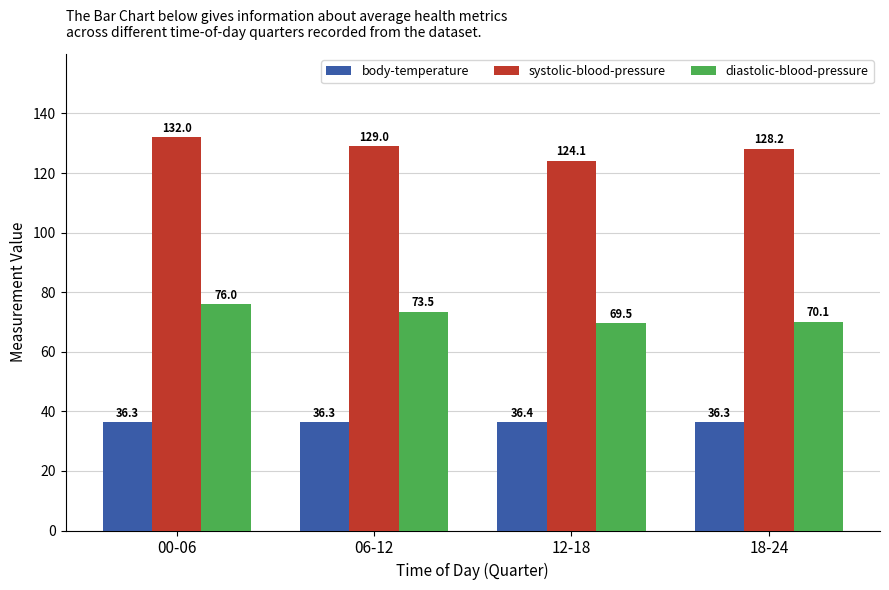

How many groups of bars are there?

4